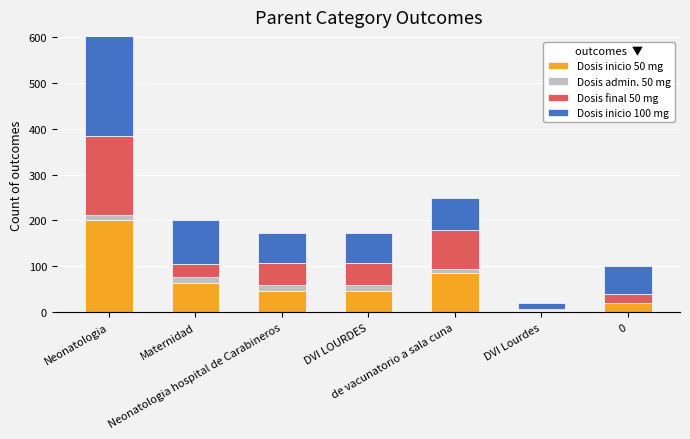

Is it true that Dosis final 50 mg equals 173 at Neonatologia?

True